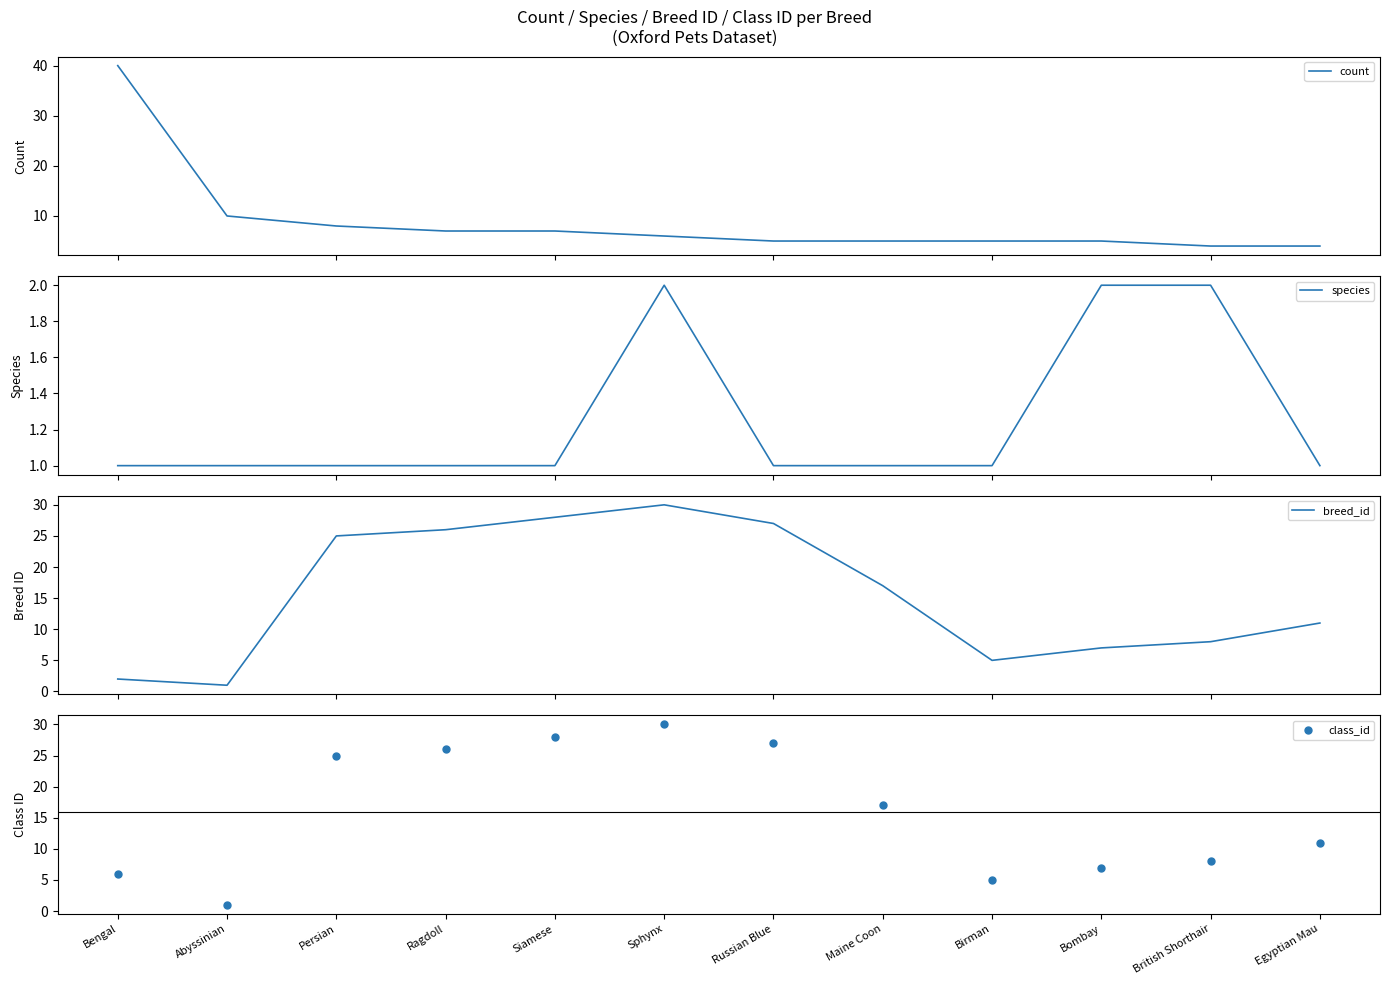

What are all the series names shown in the legend?

count, species, breed_id, class_id